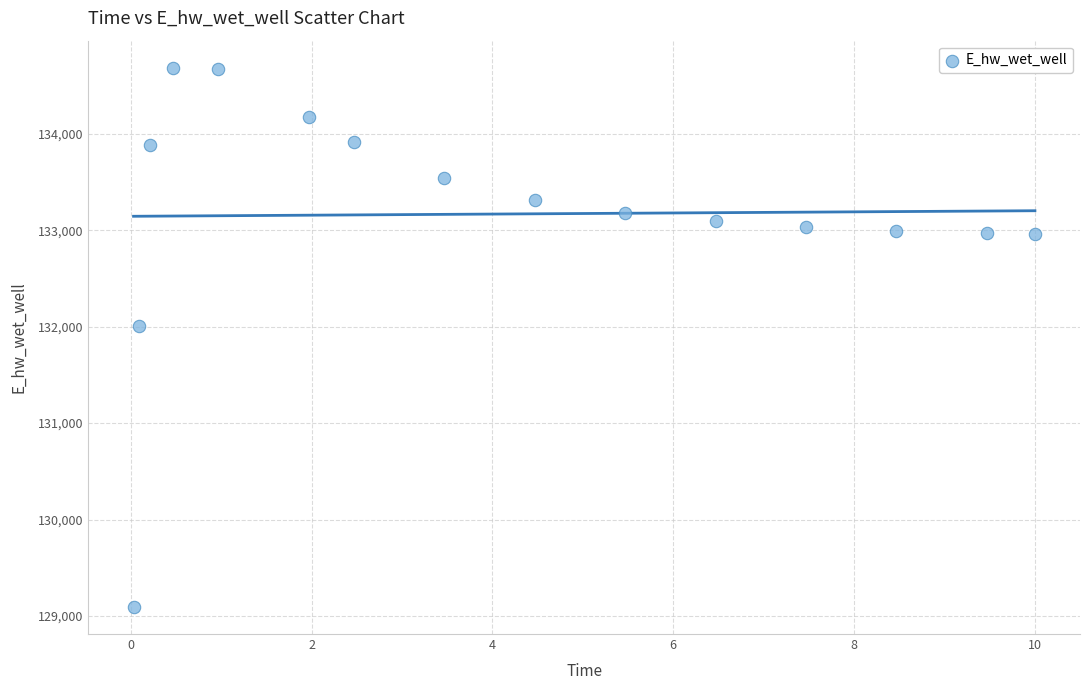

What is the range of Y values (max minus min)?

5594.2